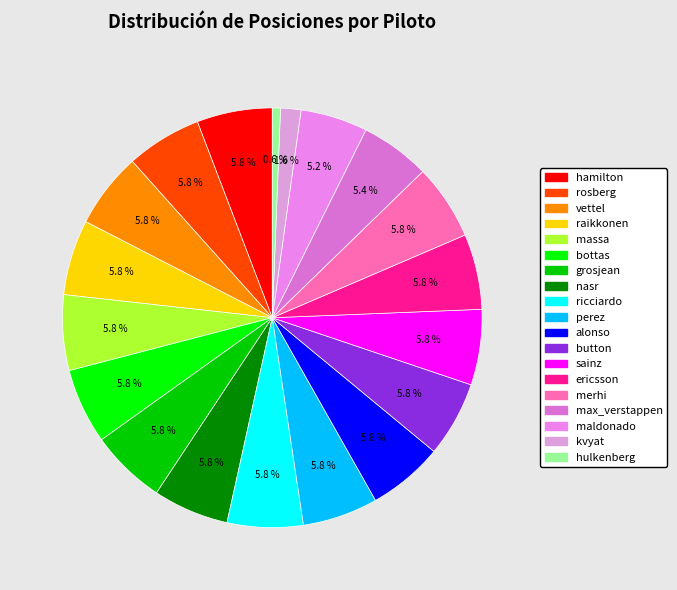

Count the number of slices in the pie.

19